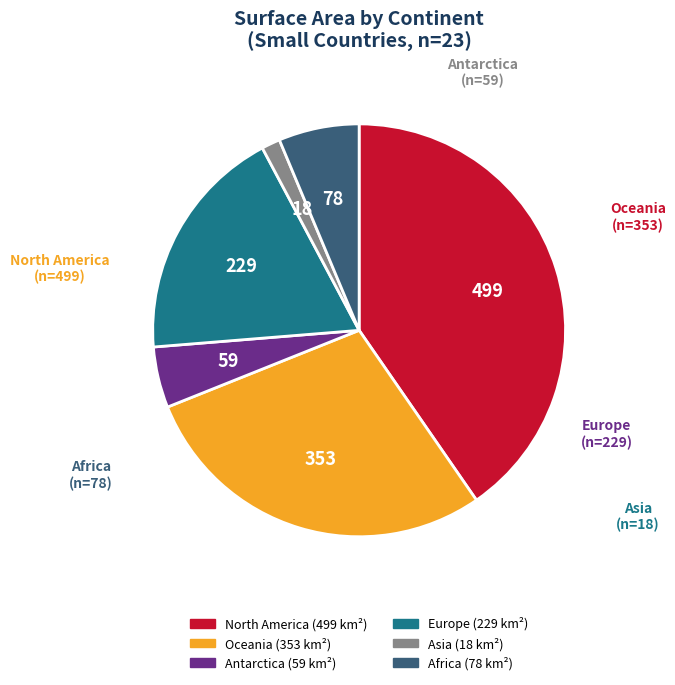

Rank the categories by value from highest to lowest.

North America, Oceania, Europe, Africa, Antarctica, Asia